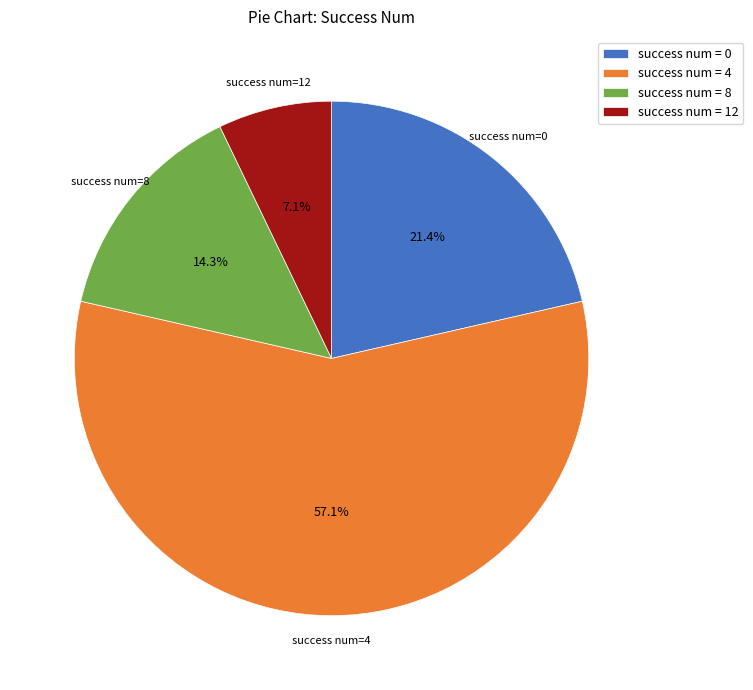

Does any single category account for the majority?

Yes